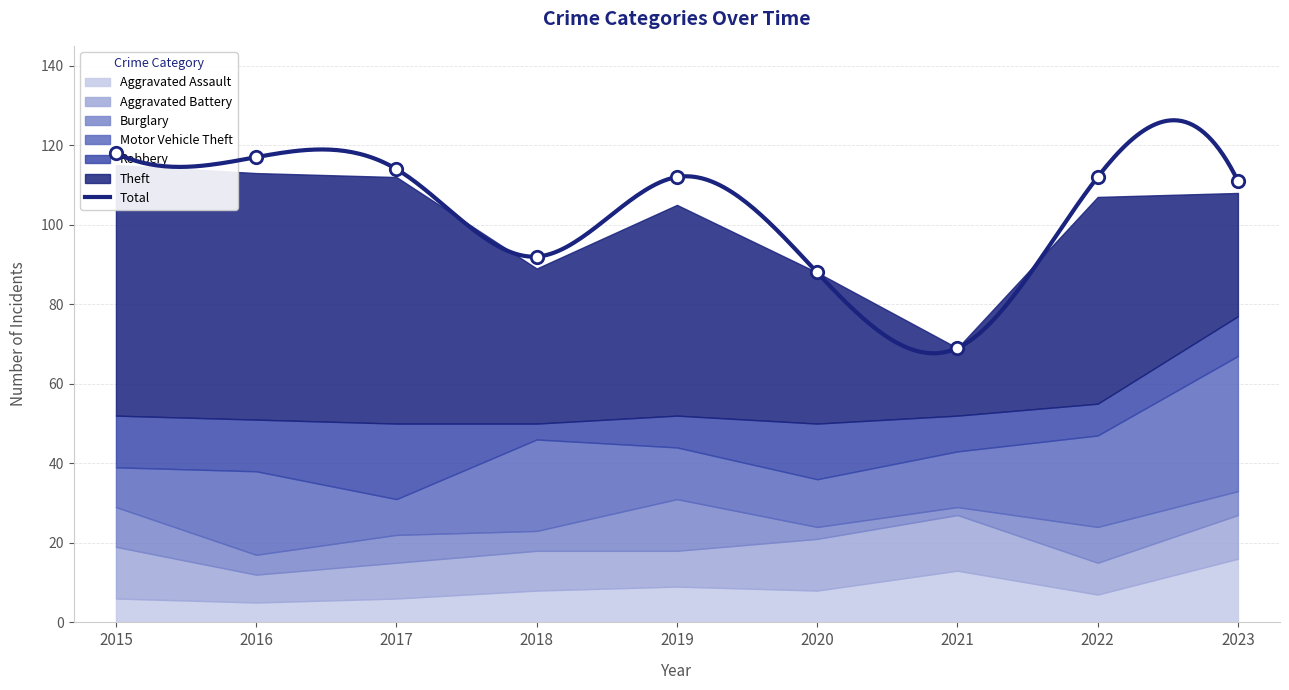

Is the value of Aggravated Assault at 2019 greater than the value of Burglary at 2019?

No